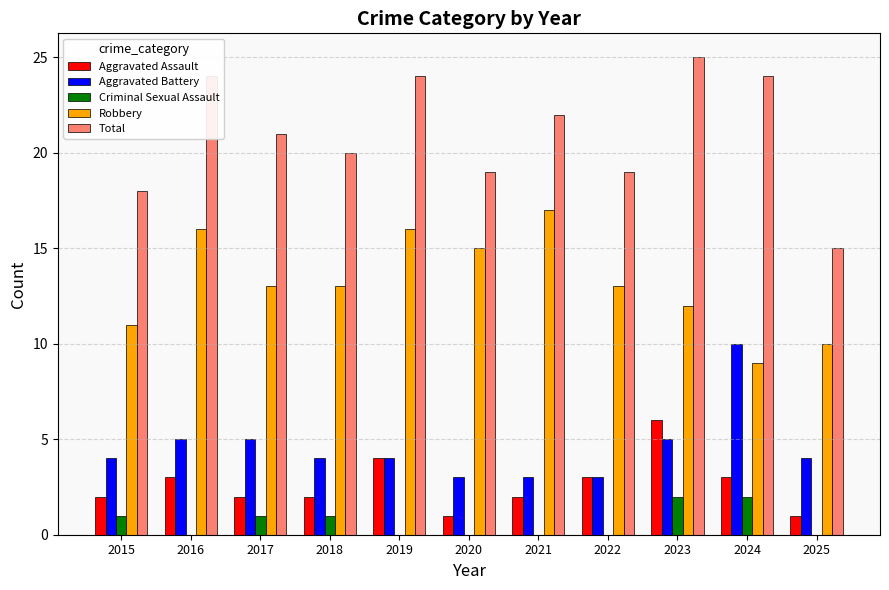

Read the Aggravated Battery value at 2020.

3